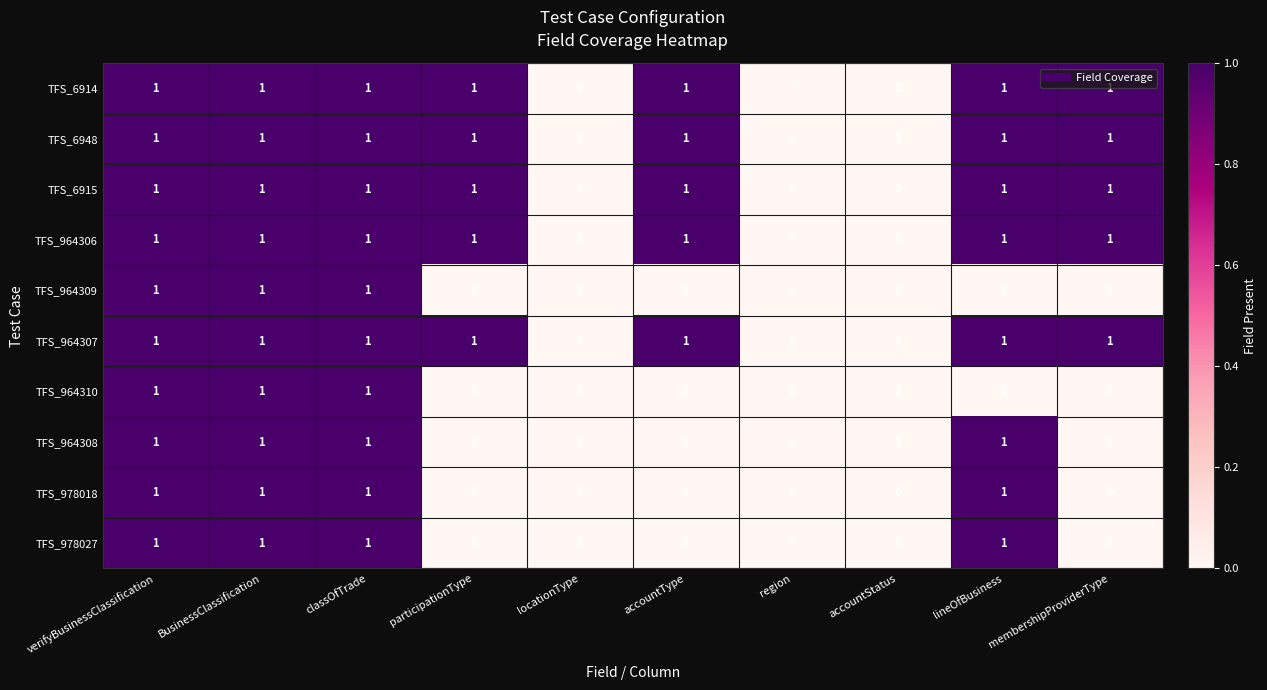

What is the sum of all TFS_6948 values?

7